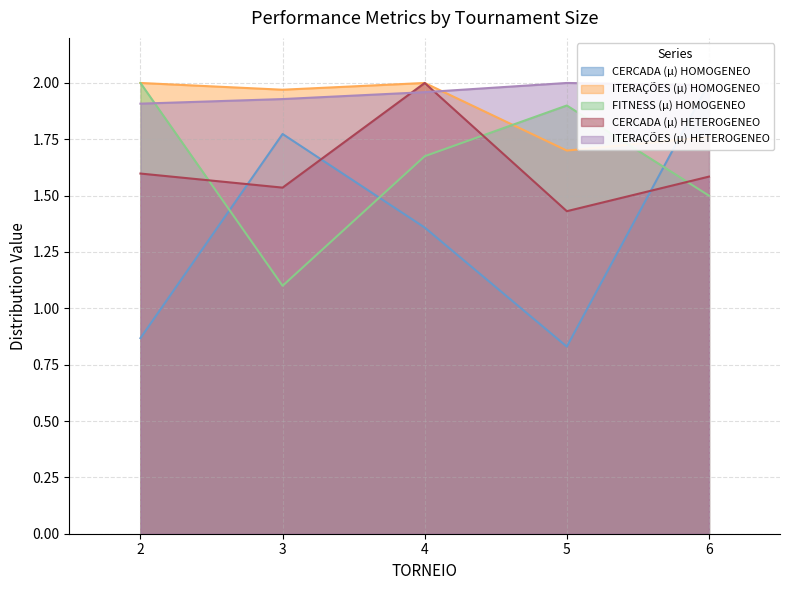

What is the difference between the maximum and minimum values in the CERCADA (µ) HOMOGENEO series?

1.2